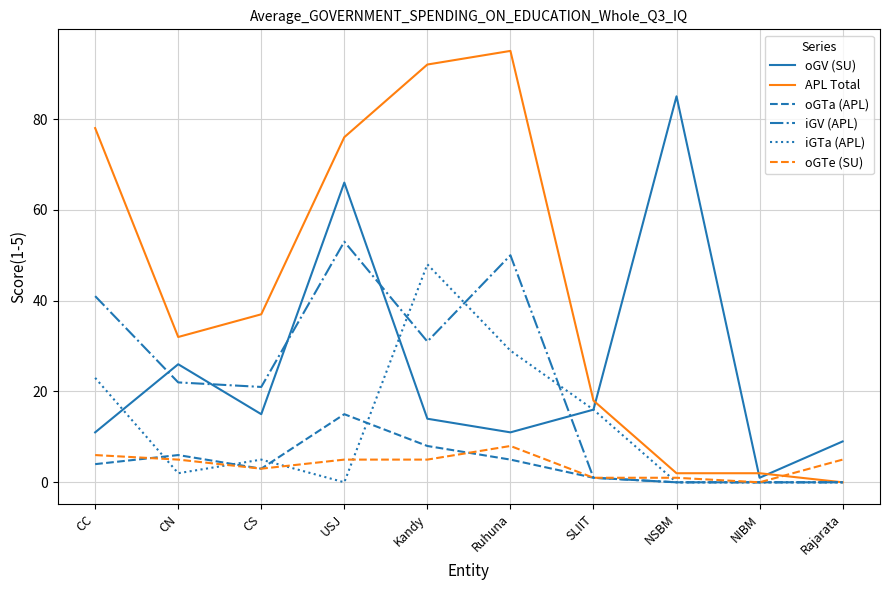

Where does the oGTe (SU) series first go above 5?

CC